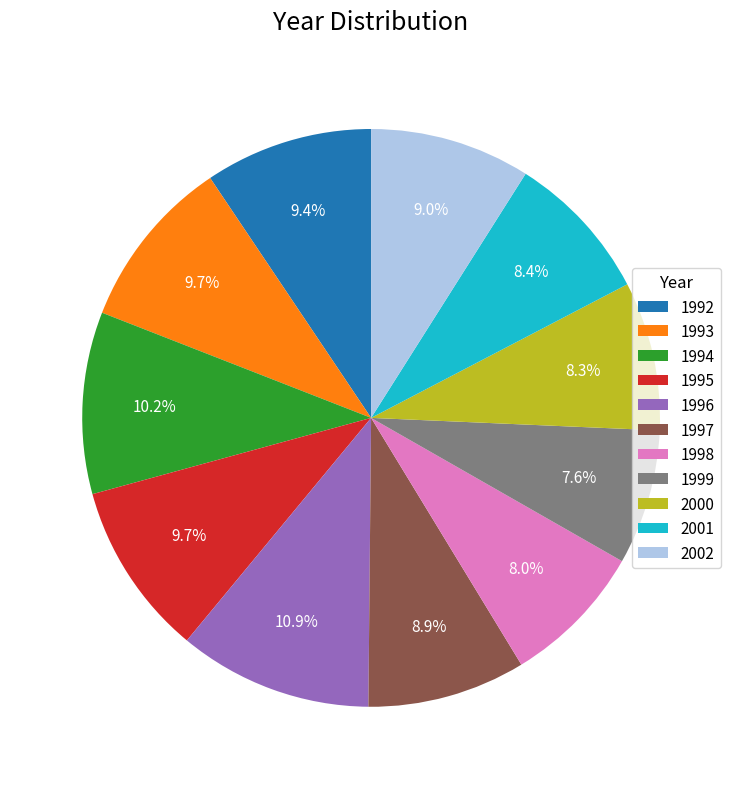

Is it true that 1999 is 8% of the pie?

True